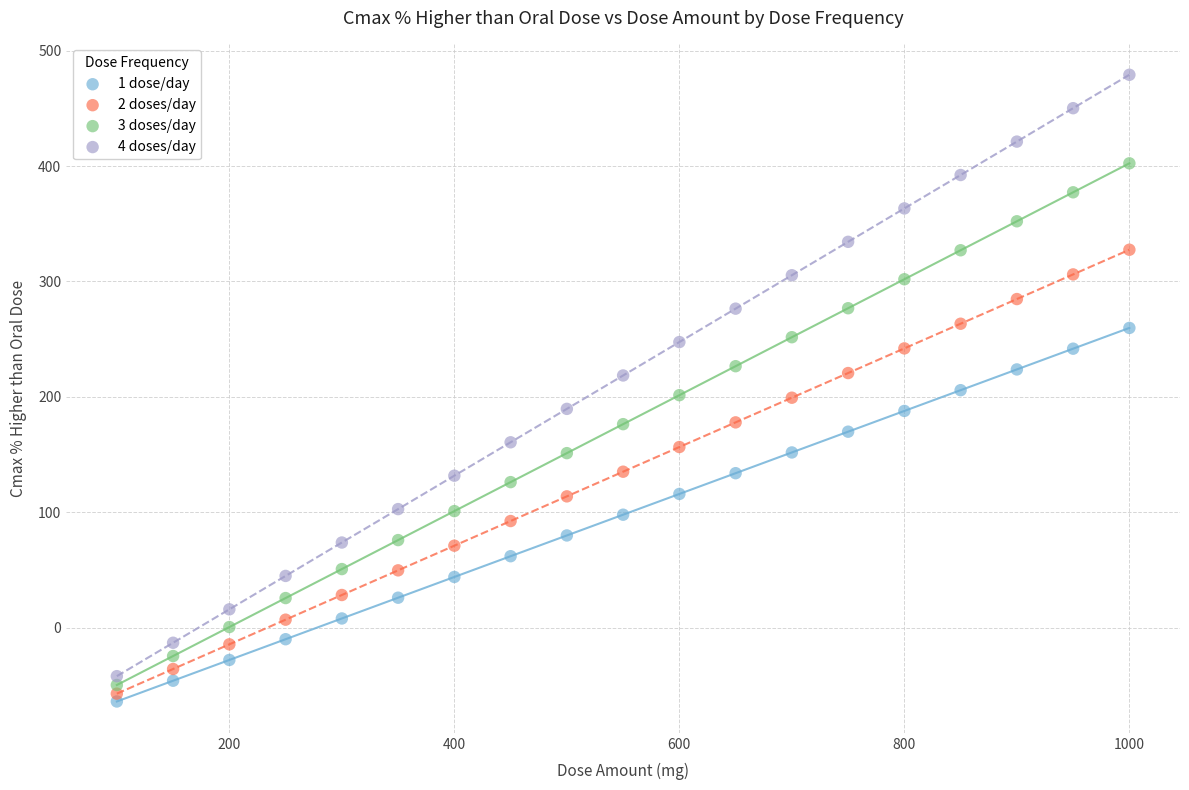

Which series reaches the minimum Y coordinate?

1 dose/day